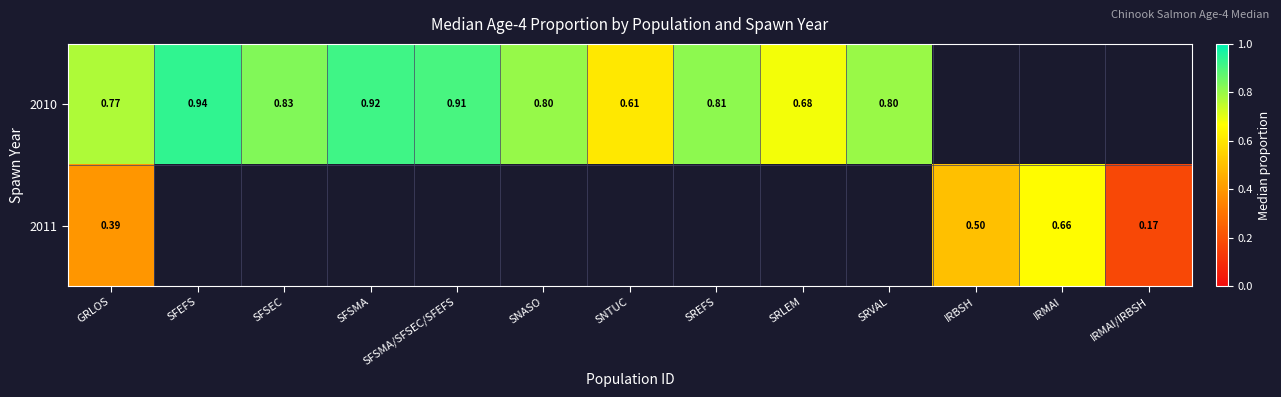

At which category is the sum across all series the highest?

GRLOS